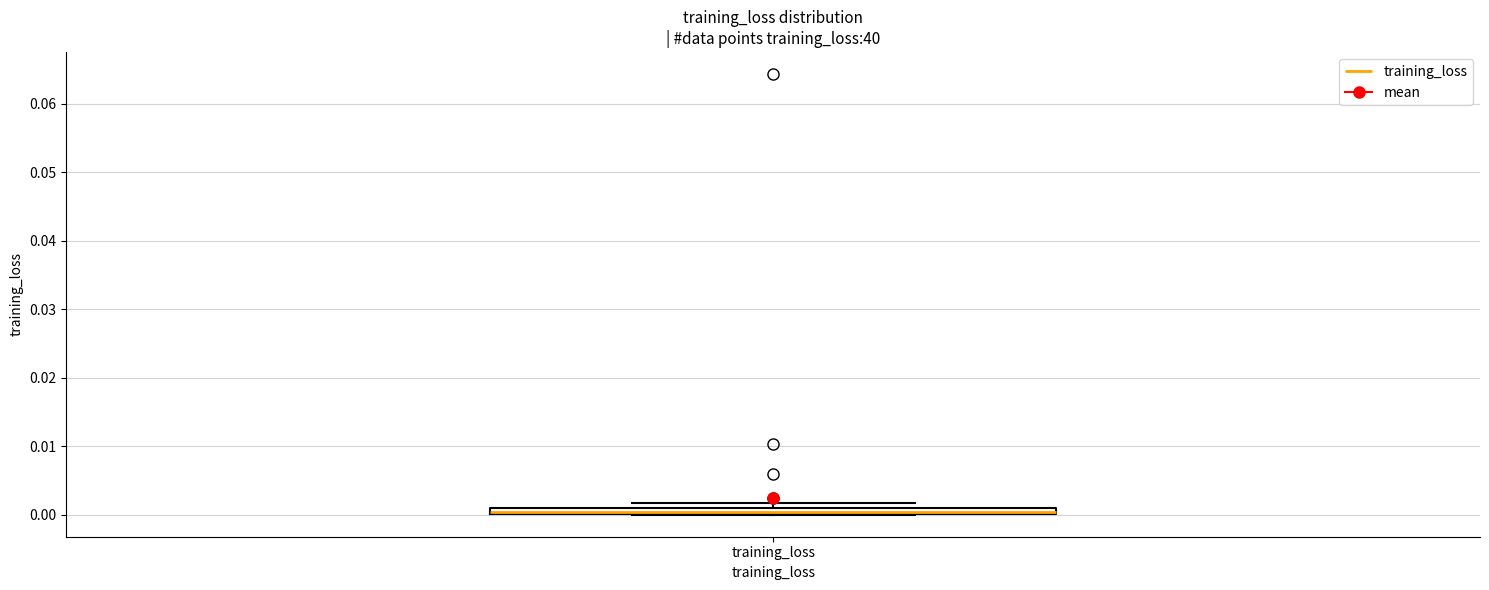

Where is the upper edge of the box for training_loss on the y-axis? The values are not printed on the chart, so give them approximately, as read against the axis.

0.001